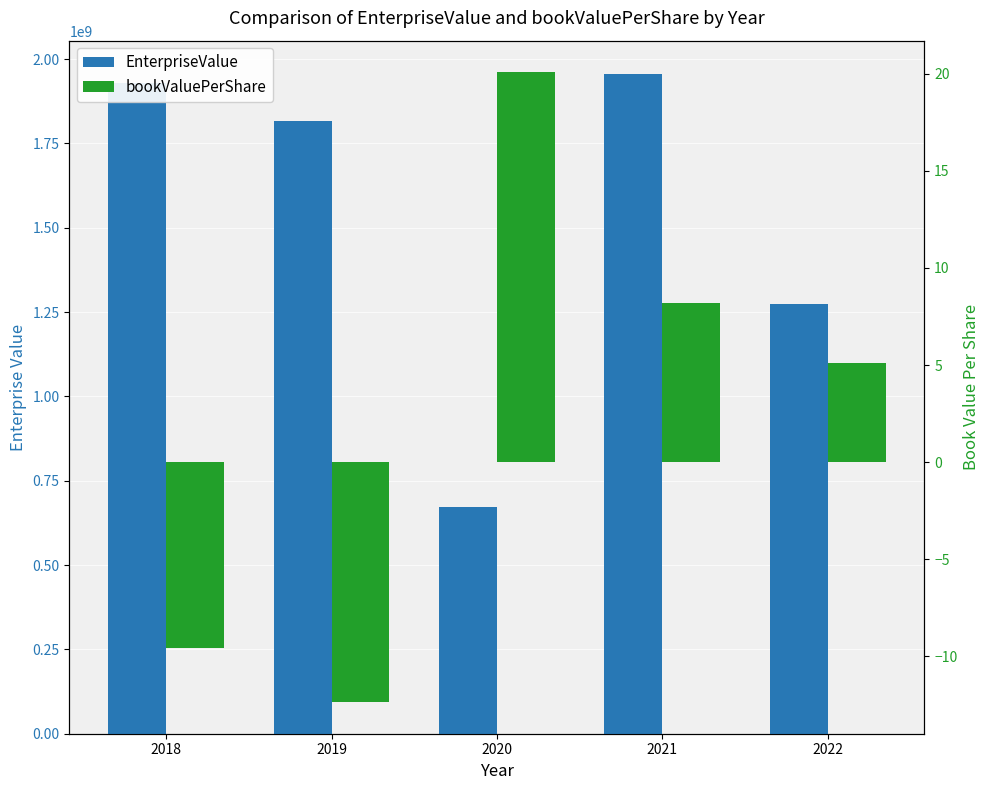

The value of bookValuePerShare at 2022 is 5.1. True or false?

True